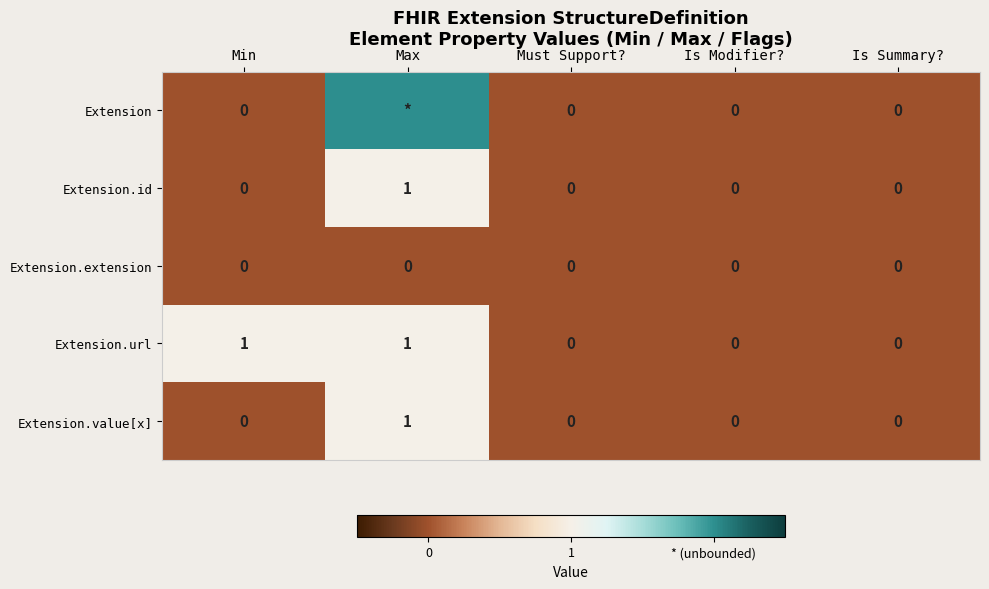

How many series are shown in this chart?

5